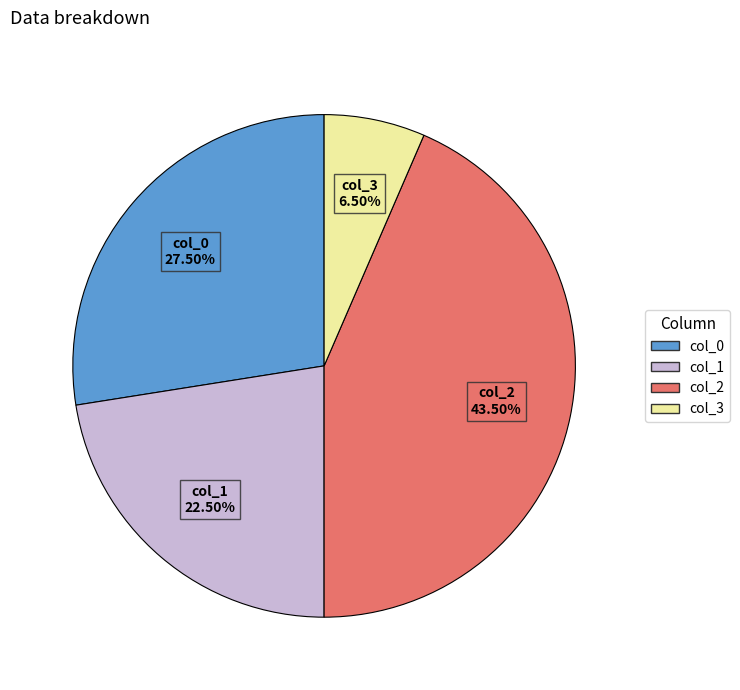

How many slices are in this pie chart?

4